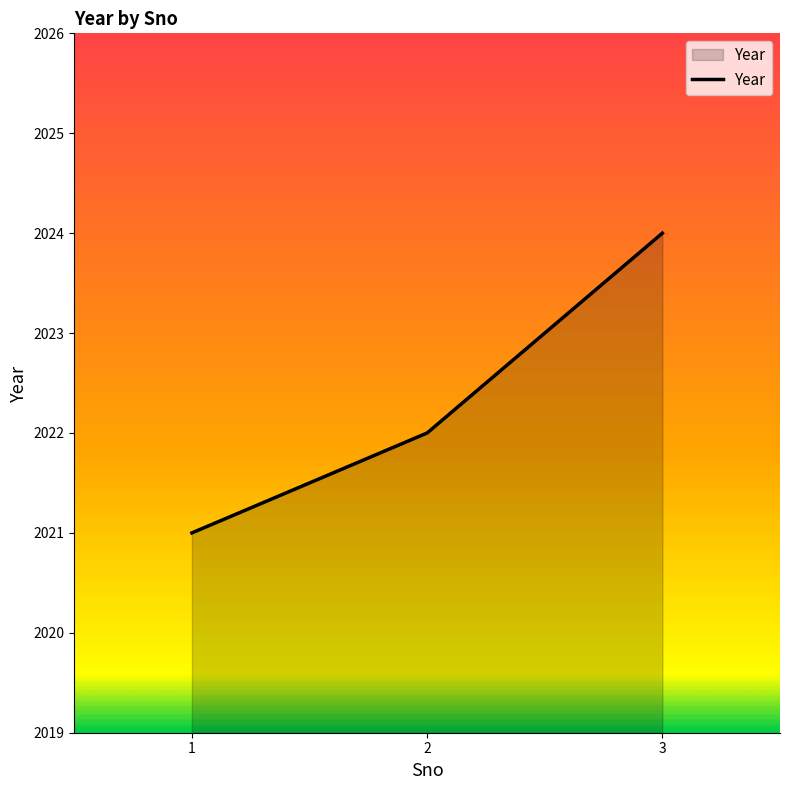

Reading right to left, transcribe all the data shown in this chart.

3=2024	2=2022	1=2021